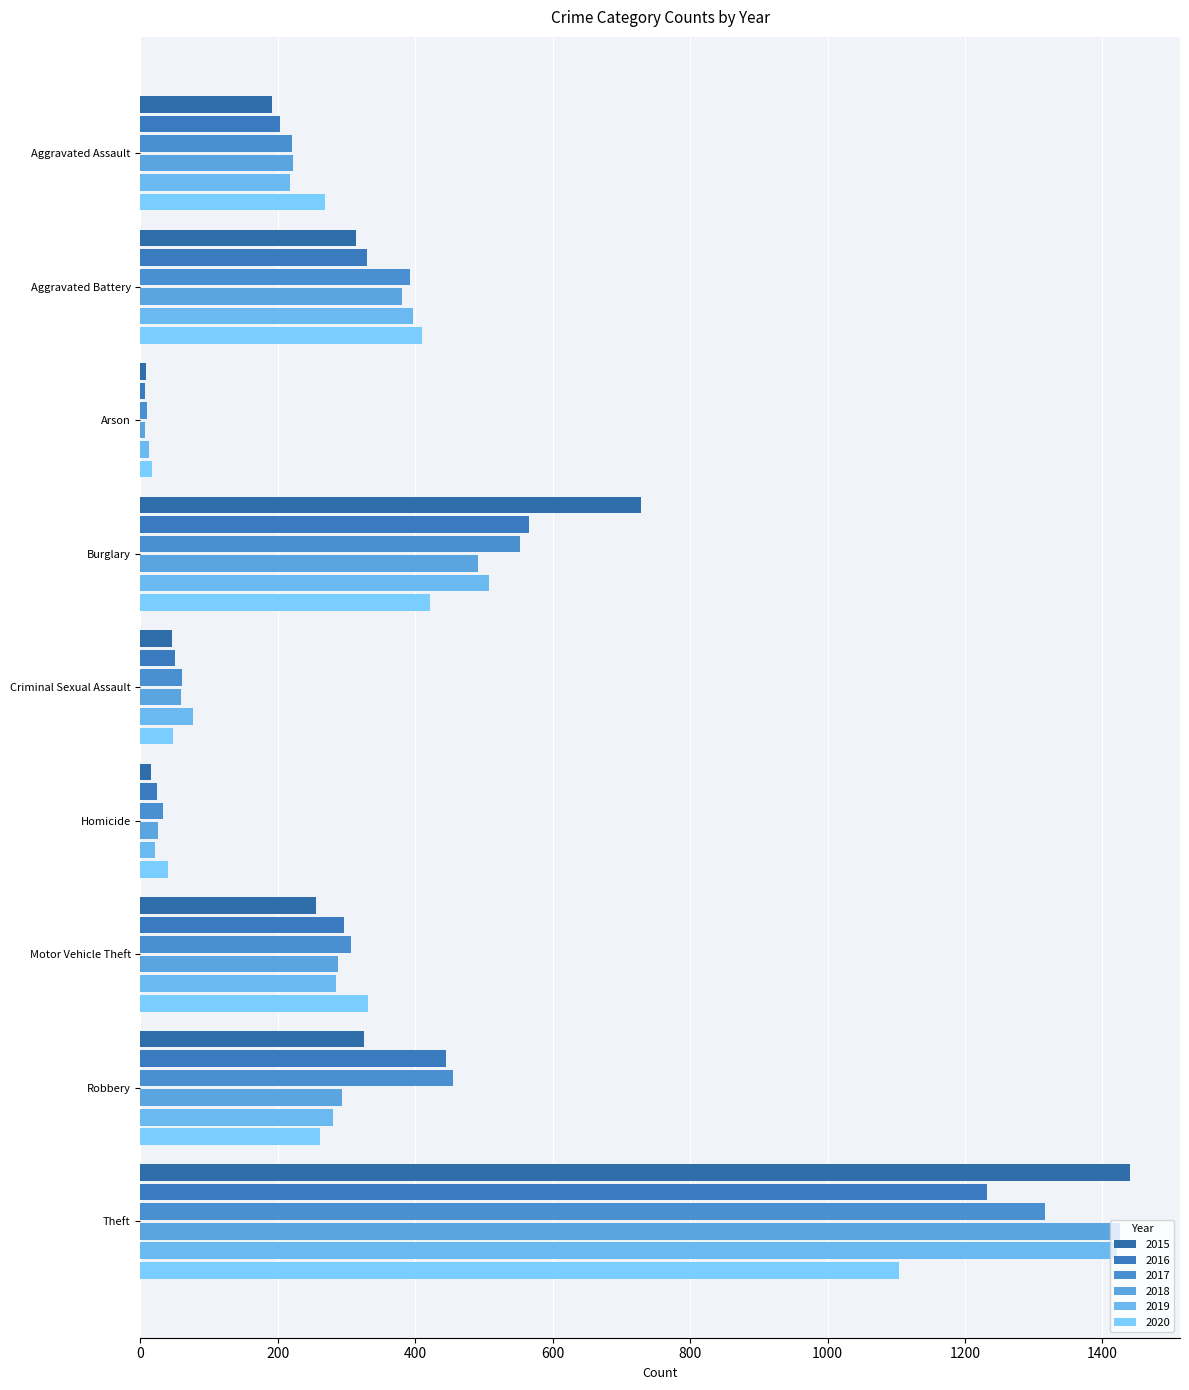

Count the number of data series in this chart.

6